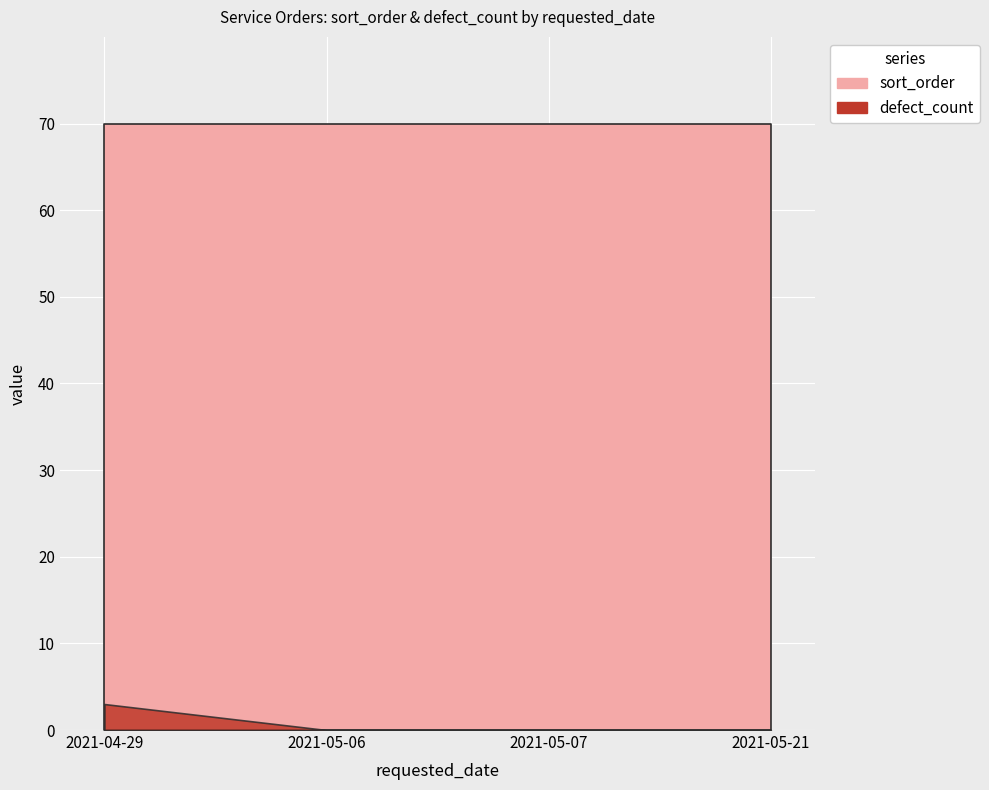

At which category is the sum across all series the highest?

2021-04-29